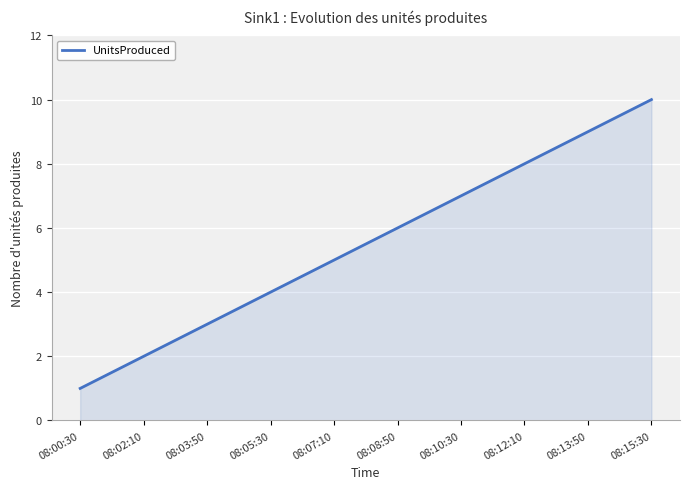

What value does the data have at 08:00:30?

1